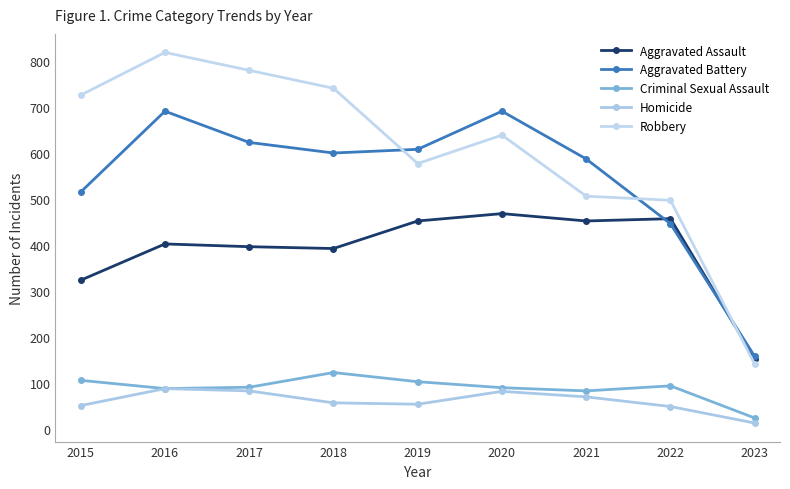

The Aggravated Assault series shows 323 at 2015. True or false?

True